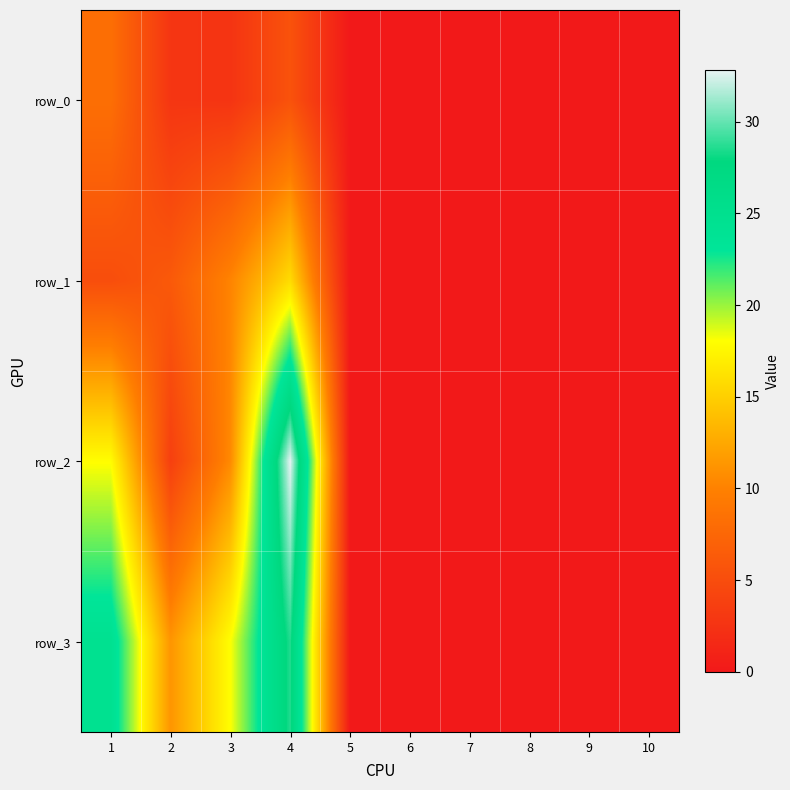

Which series has the largest total across all categories?

row_3